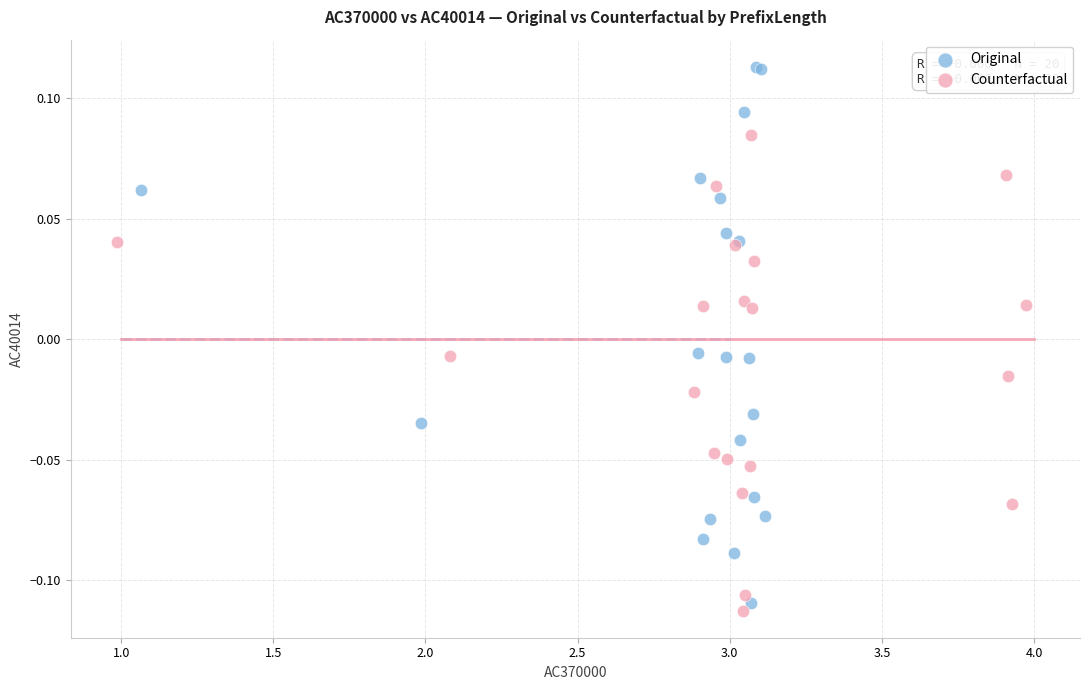

What are all the series names shown in the legend?

Original, Counterfactual